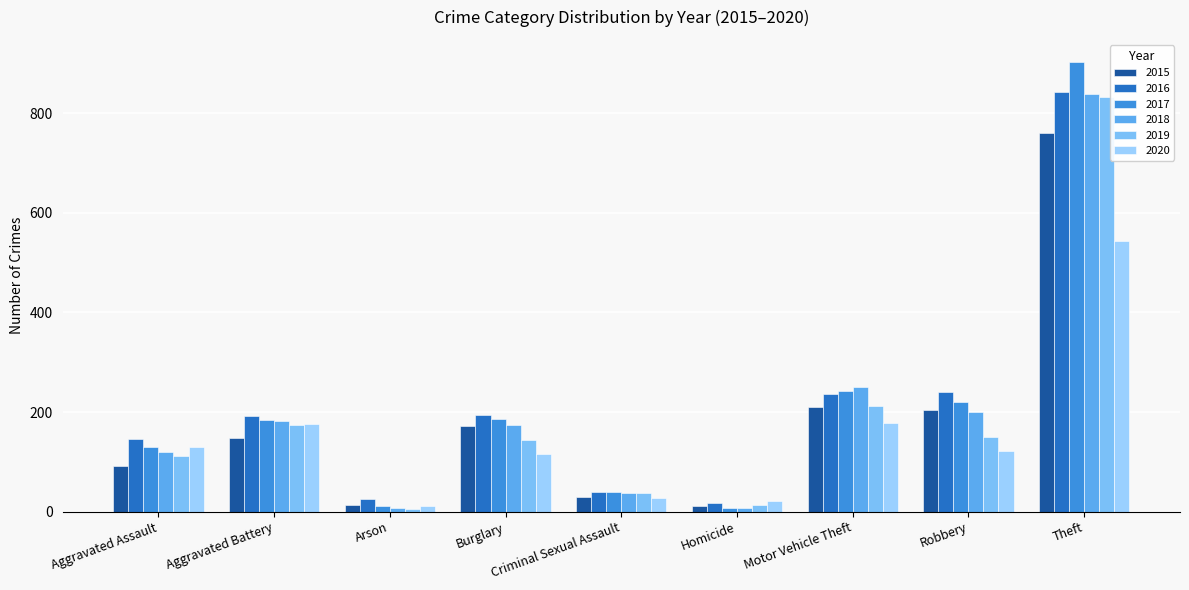

Reading left to right, list all the values displayed in this chart.

2015: 92	148	14	172	30	12	210	204	760
2016: 145	193	25	194	39	18	236	241	843
2017: 130	184	12	187	39	8	242	220	902
2018: 119	182	8	174	38	7	251	200	839
2019: 112	173	6	143	37	14	213	149	832
2020: 129	177	12	116	28	22	179	121	543